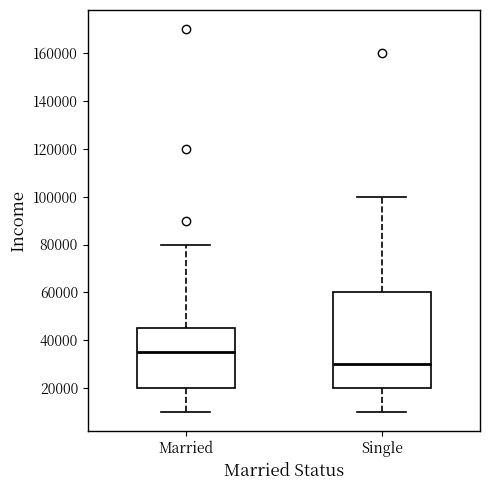

Which box is the tallest, from its lower edge to its upper edge?

Single